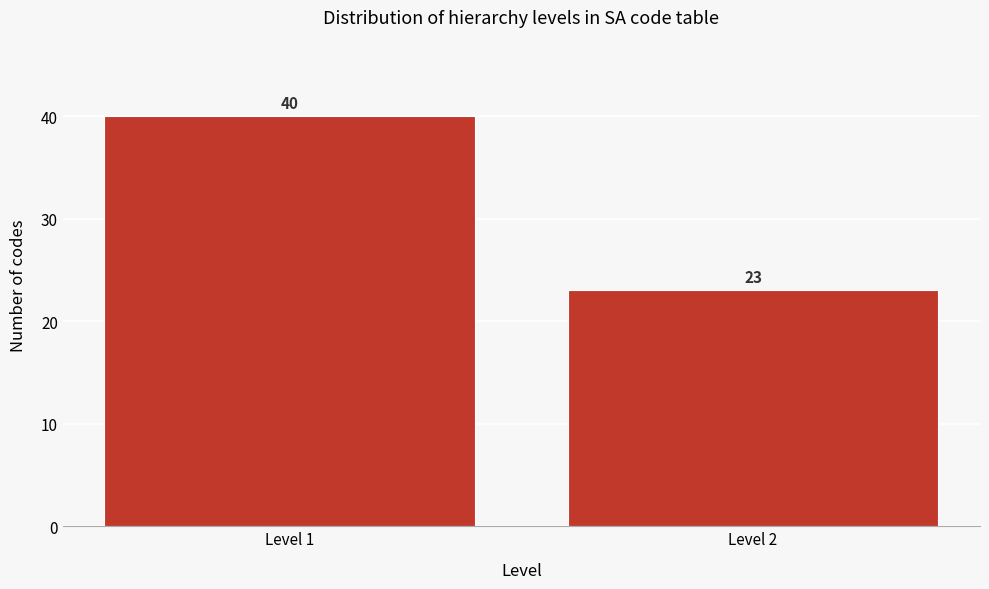

Reading right to left, transcribe all the data shown in this chart.

Level 2=23	Level 1=40